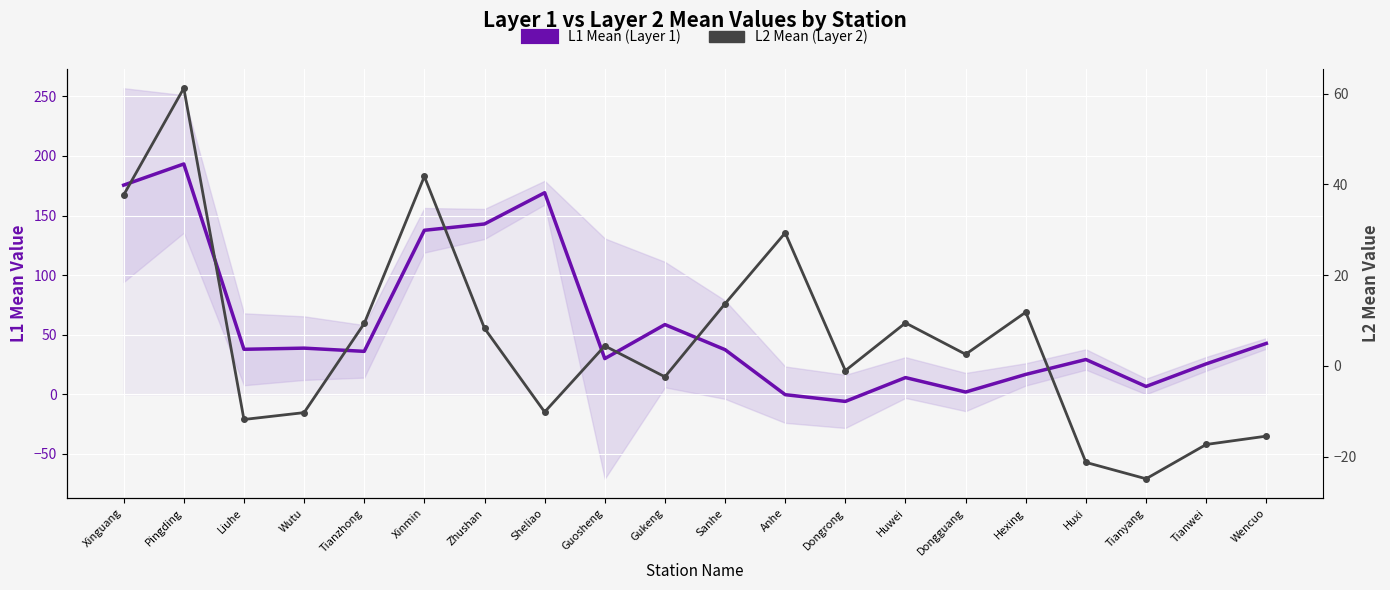

What is the maximum value shown in the chart?

193.3